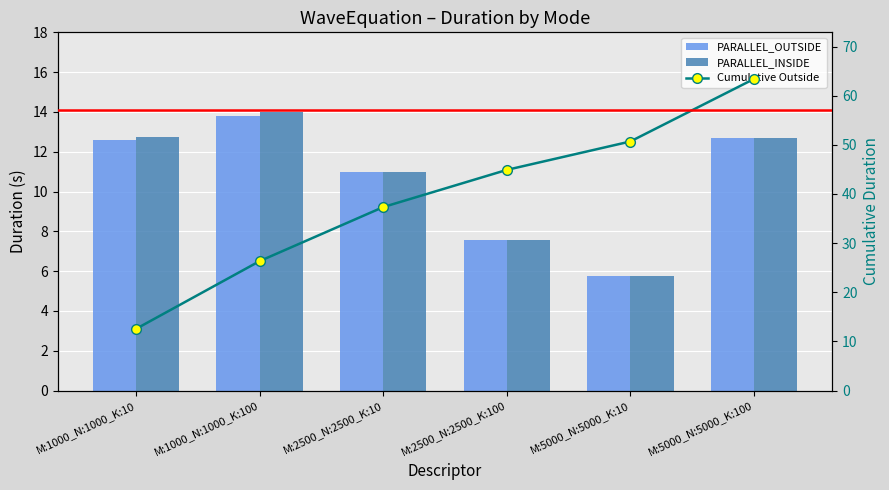

Is the value of Cumulative Outside at M:5000_N:5000_K:10 greater than the value of PARALLEL_OUTSIDE at M:5000_N:5000_K:10?

Yes